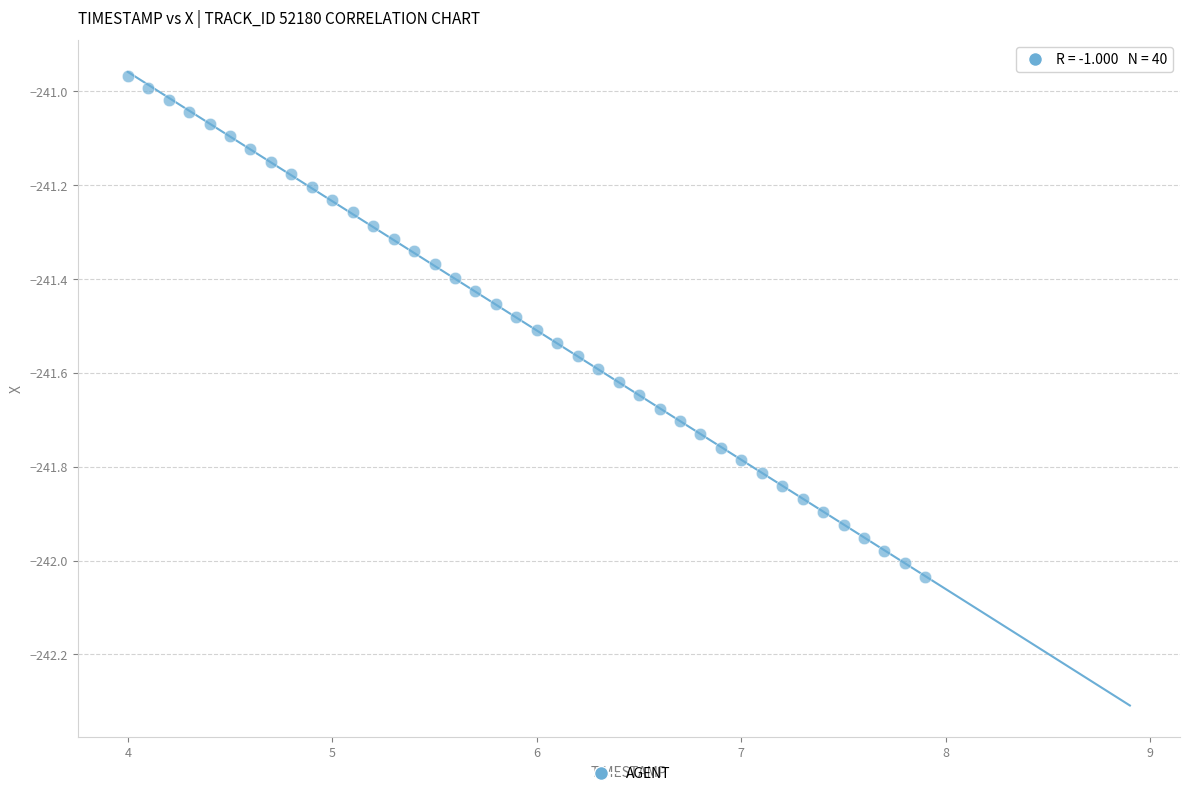

What is the range of X values (max minus min)?

3.9